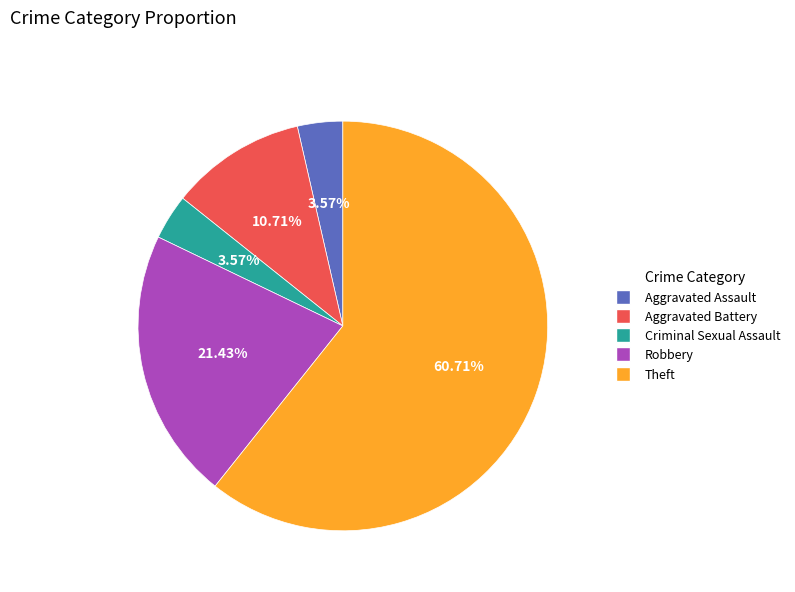

To the nearest percent, what is the difference between the Theft and Aggravated Assault slice percentages?

57%